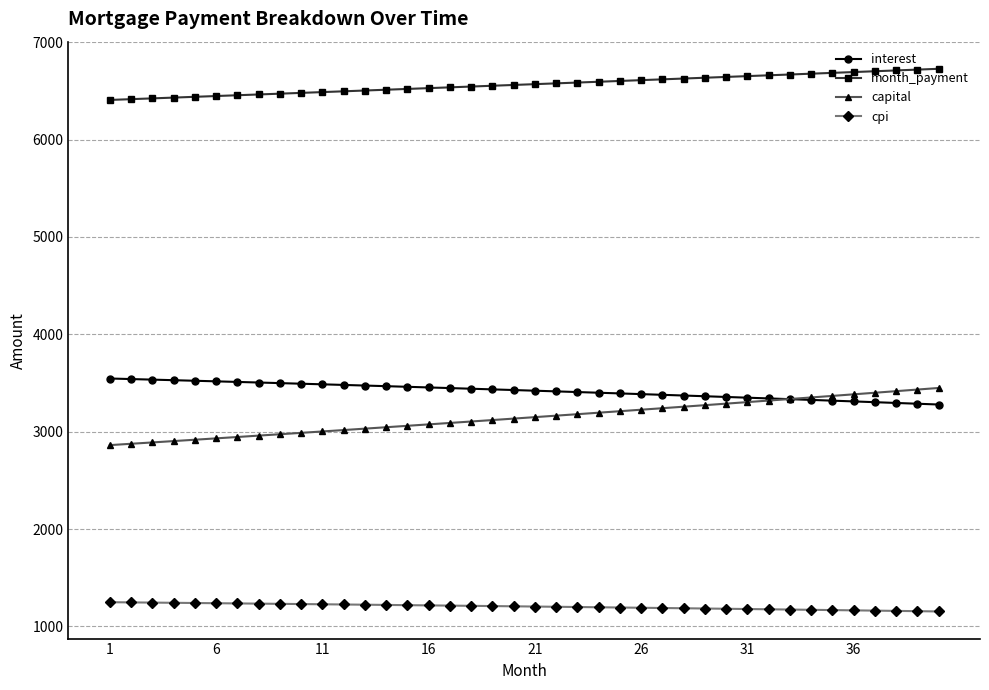

Which series has the largest total across all categories?

month_payment